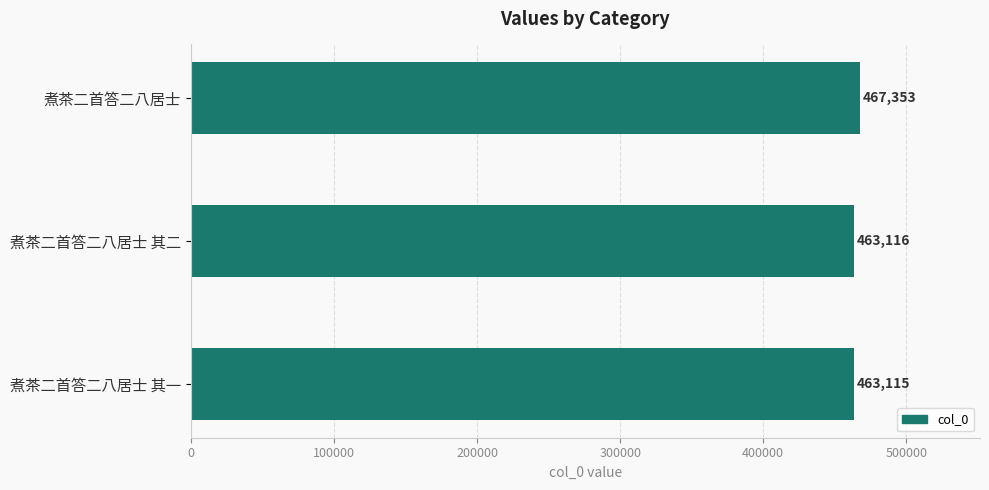

What is the average value?

464528